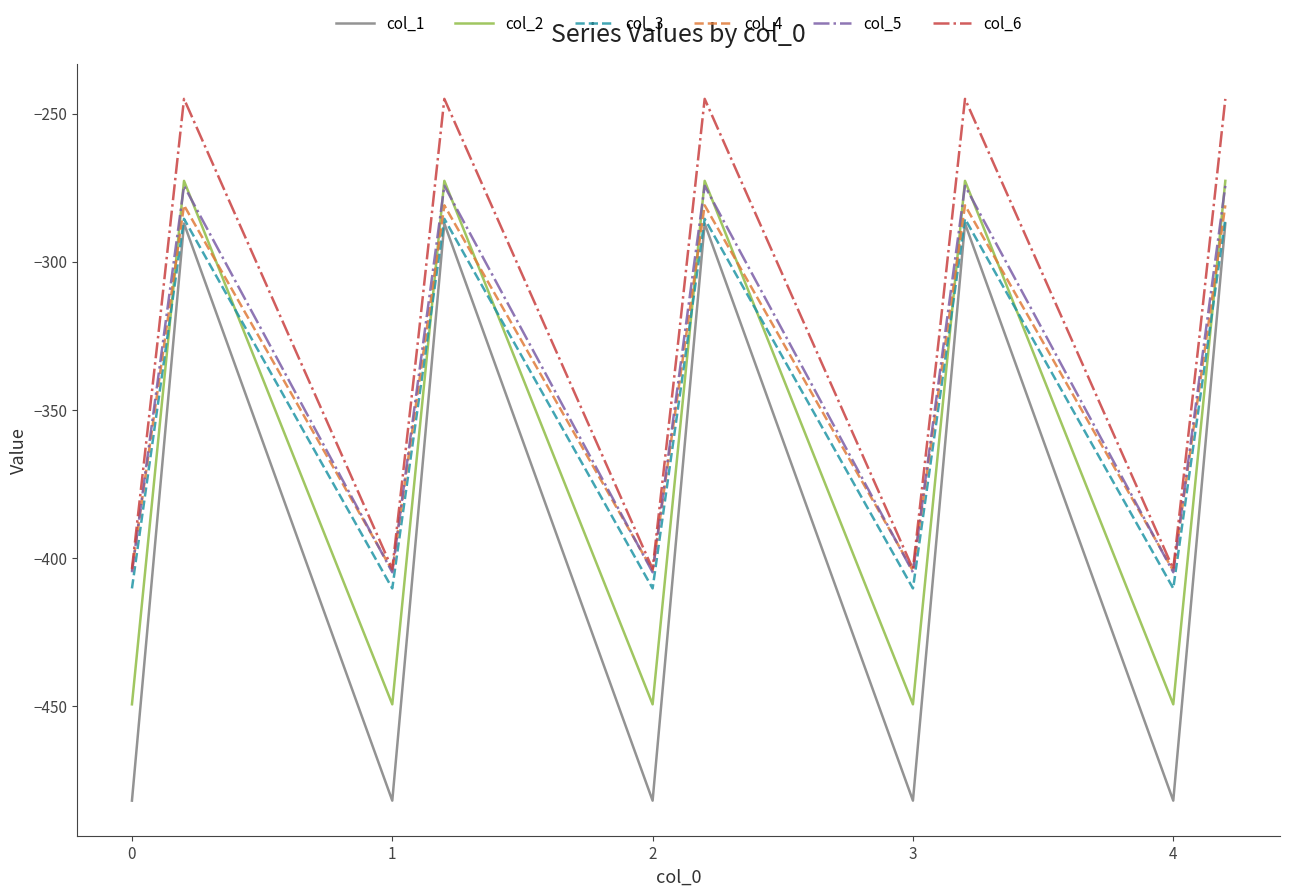

True or false: col_1 and col_5 cross at least once.

False